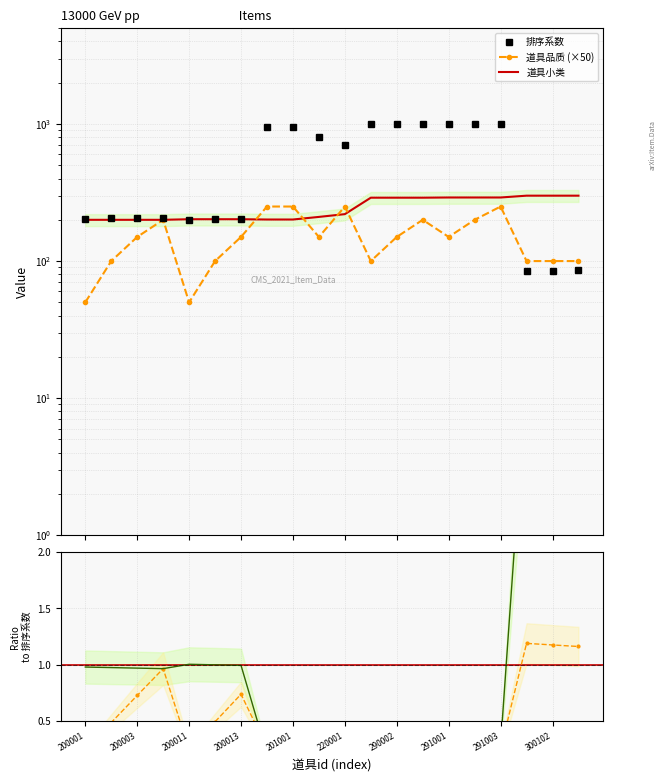

What are all the series names shown in the legend?

排序系数, 道具品质 (×50), 道具小类